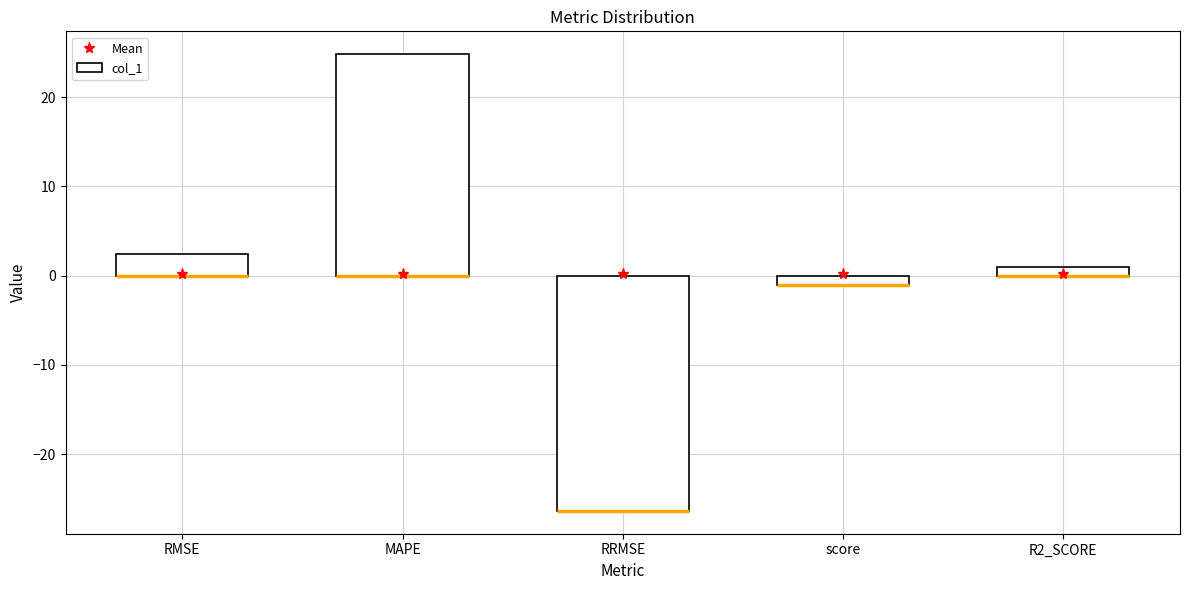

Does the chart contain stacked bars?

No